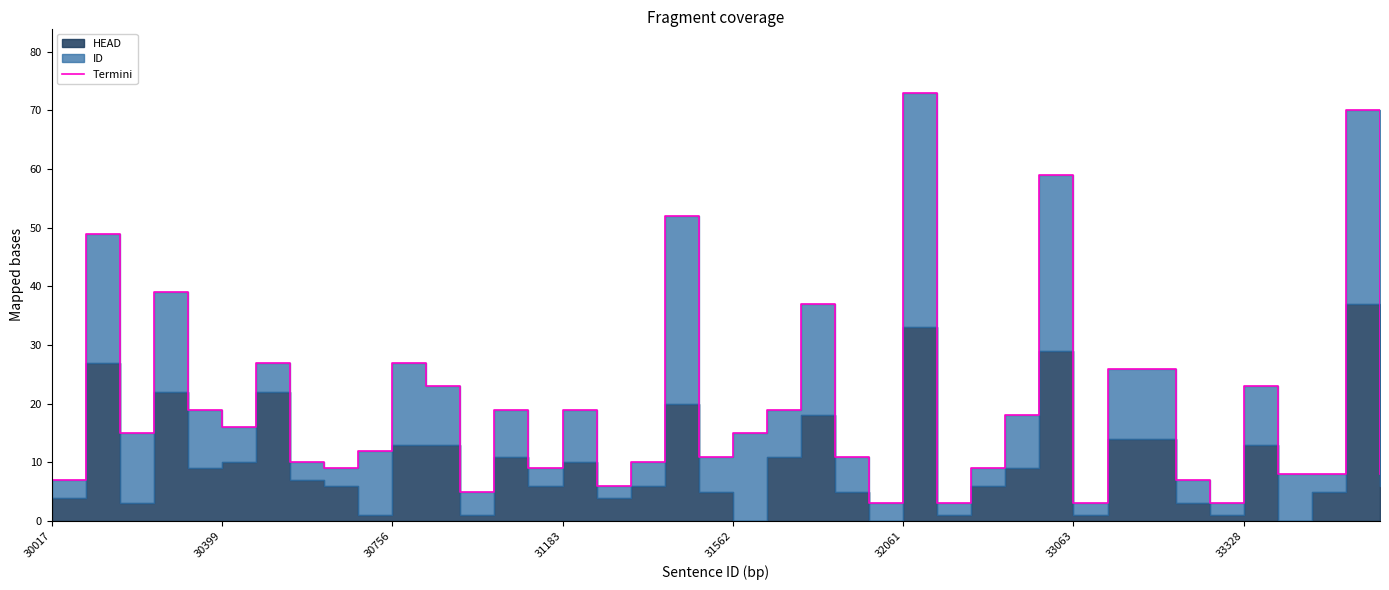

True or false: the data shows 21 at 18.

False